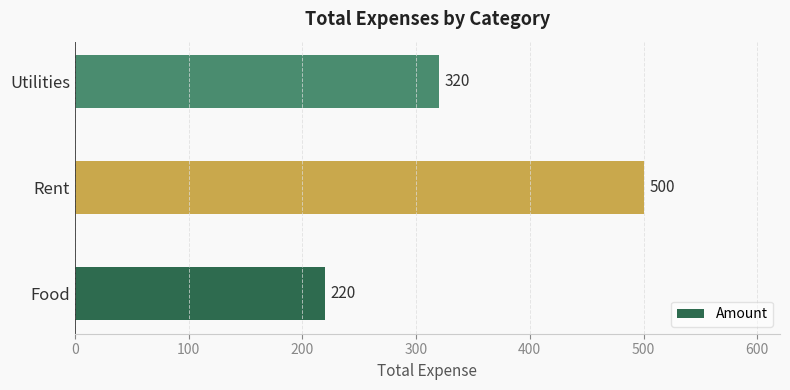

Rank the categories by value from lowest to highest.

Food, Utilities, Rent